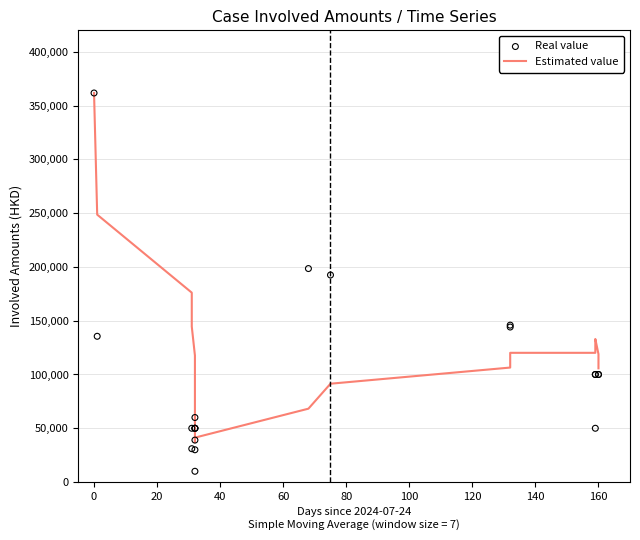

Which series reaches the maximum Y coordinate?

Estimated value